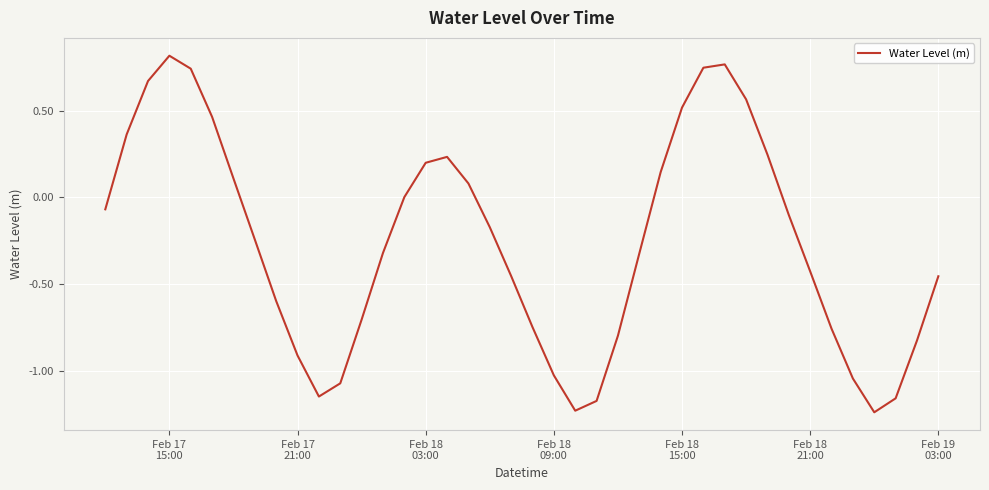

What is the difference between the maximum and minimum values?

2.1